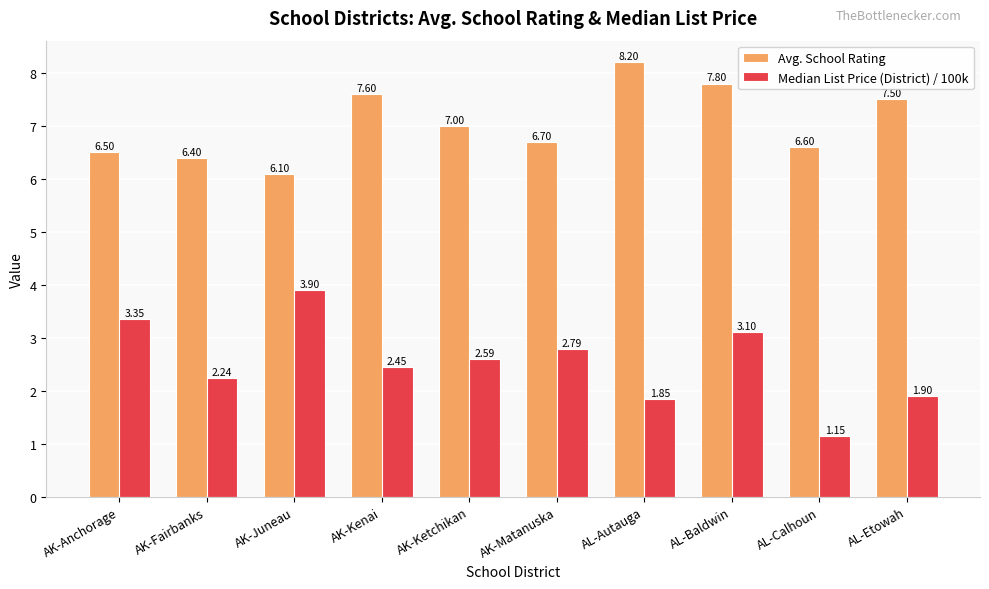

Between AK-Fairbanks and AK-Juneau, which series saw the biggest shift?

Median List Price (District) / 100k